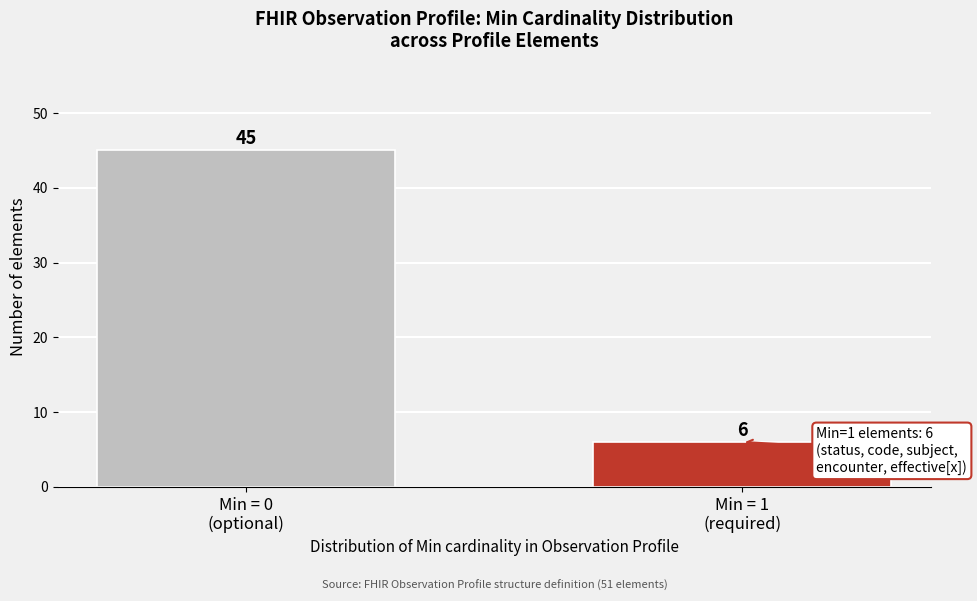

Reading right to left, transcribe all the data shown in this chart.

6	45